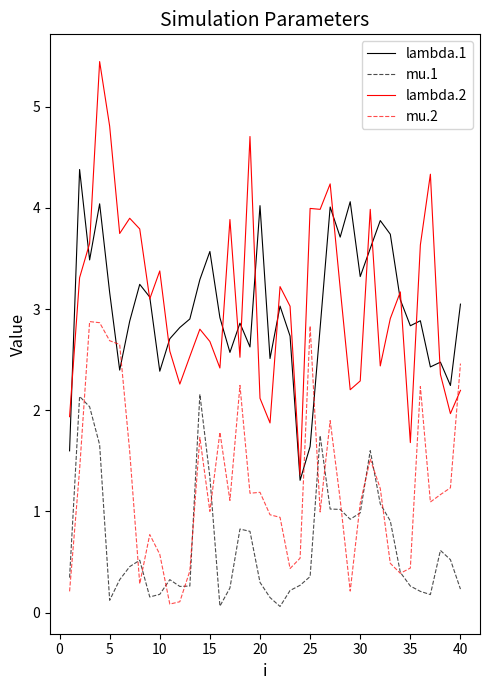

True or false: mu.1 and lambda.2 intersect in this chart.

False